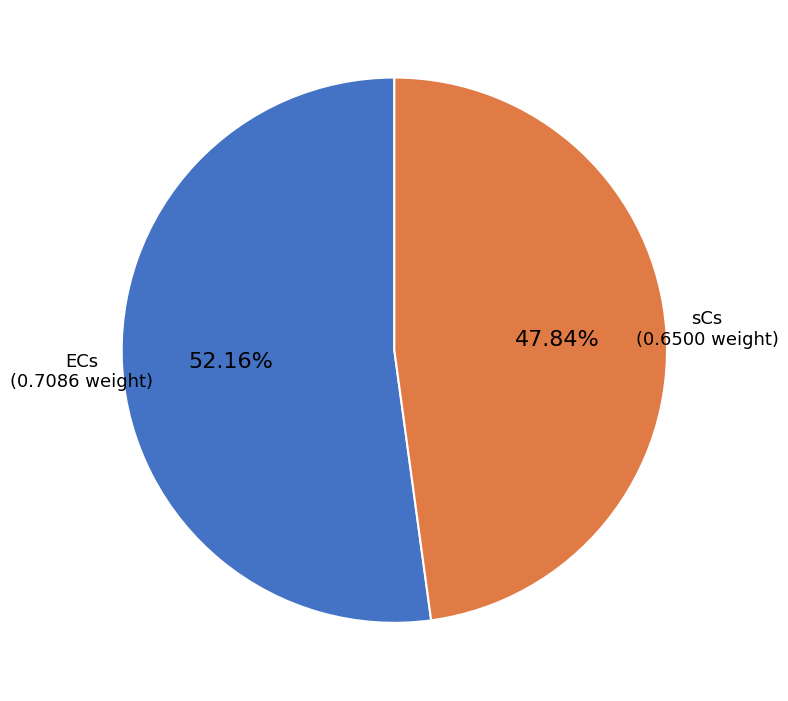

Is there a majority slice in this chart?

Yes